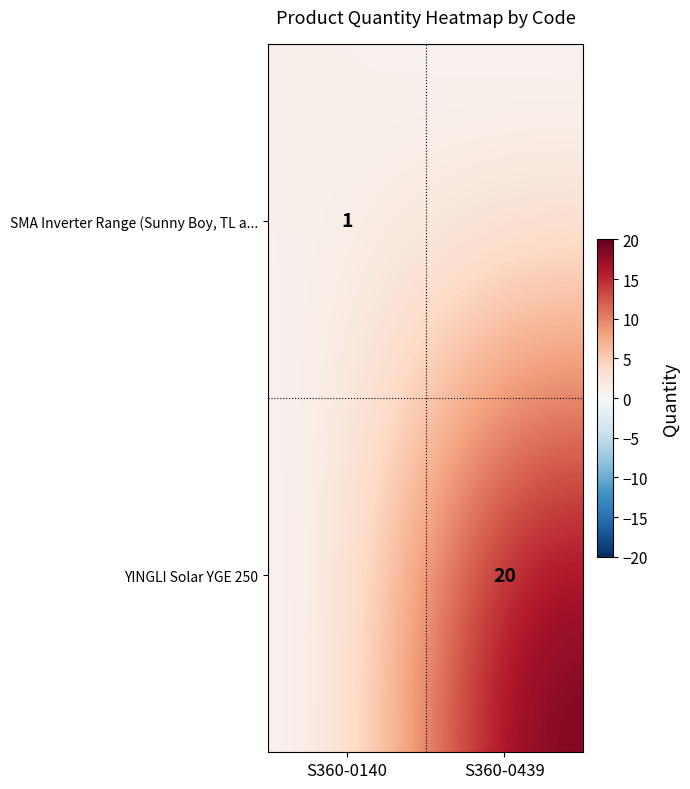

Is it true that YINGLI Solar YGE 250 equals 20 at S360-0439?

True